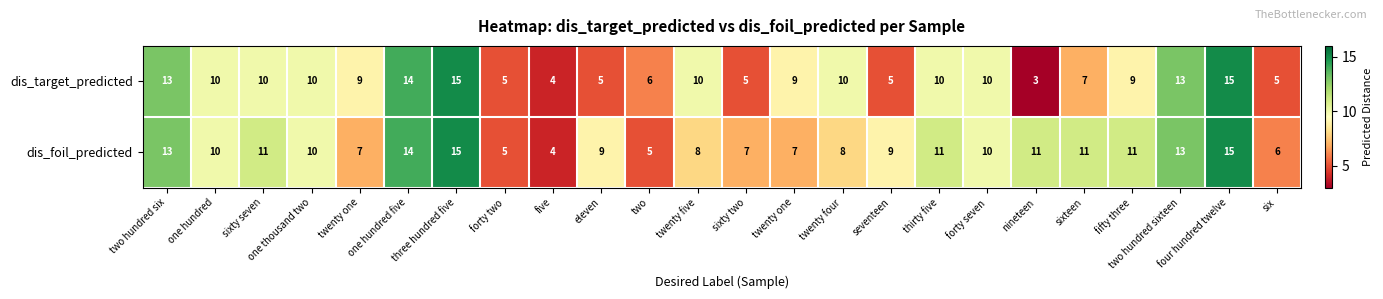

List the series in order of their overall mean, highest first.

dis_foil_predicted, dis_target_predicted